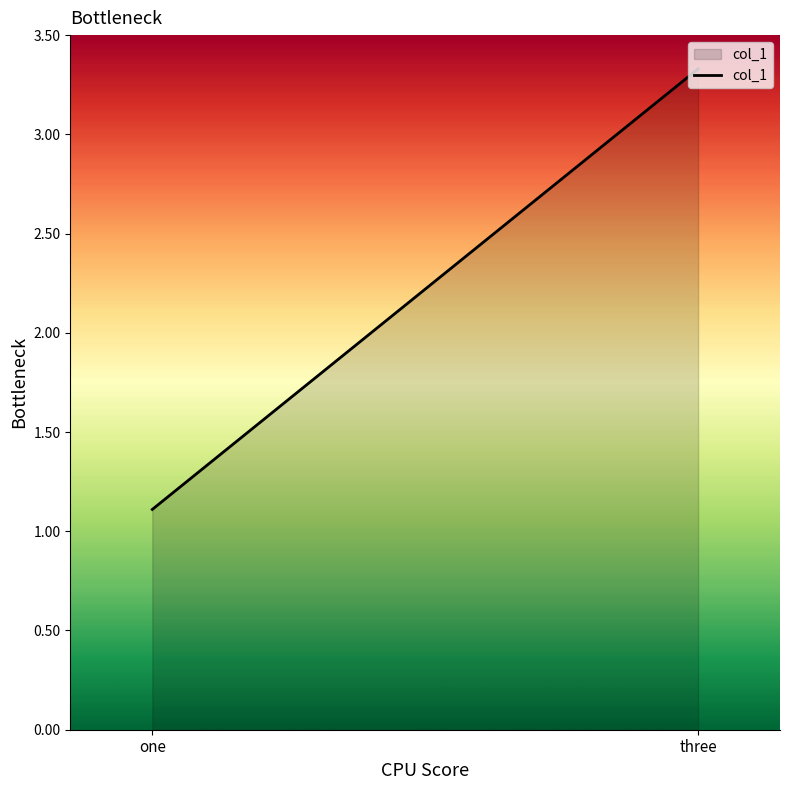

List the labels in order of value, smallest first.

one, three